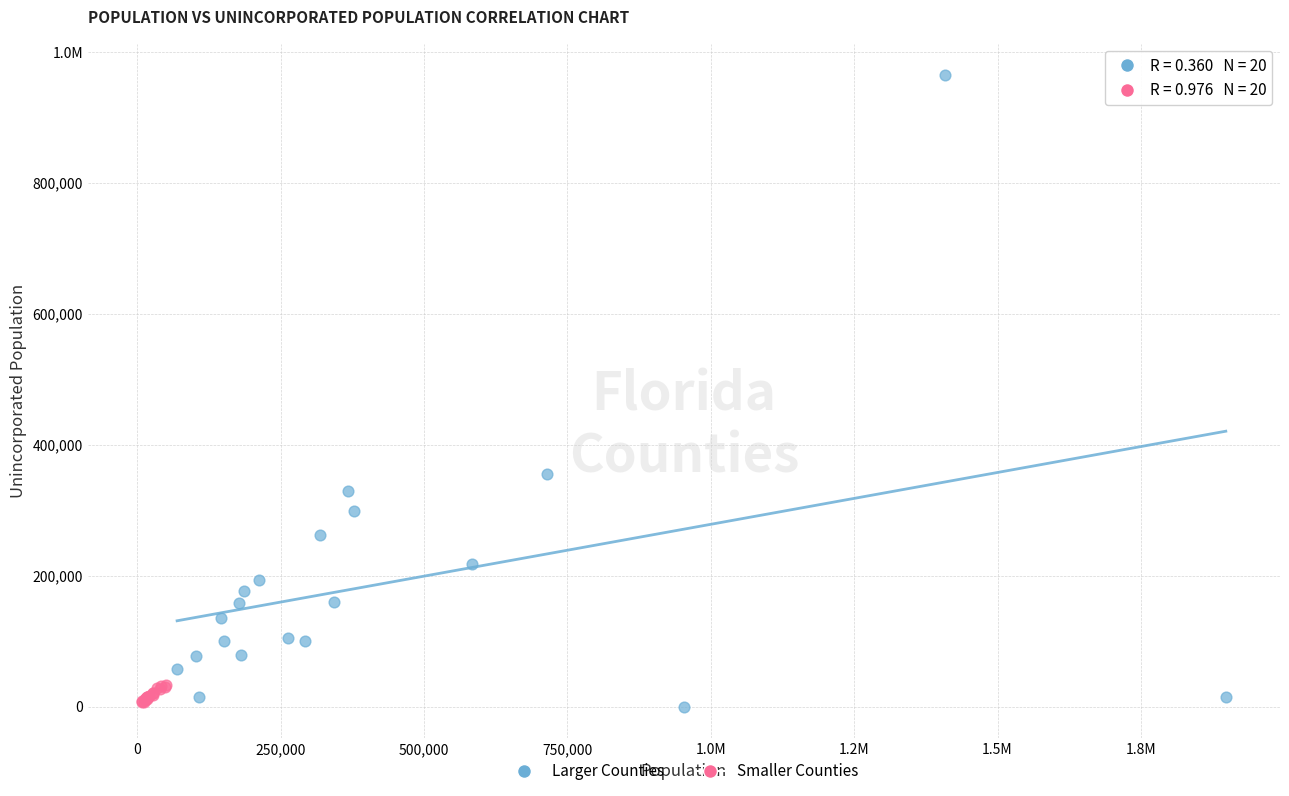

What are all the series names shown in the legend?

Larger Counties, Smaller Counties